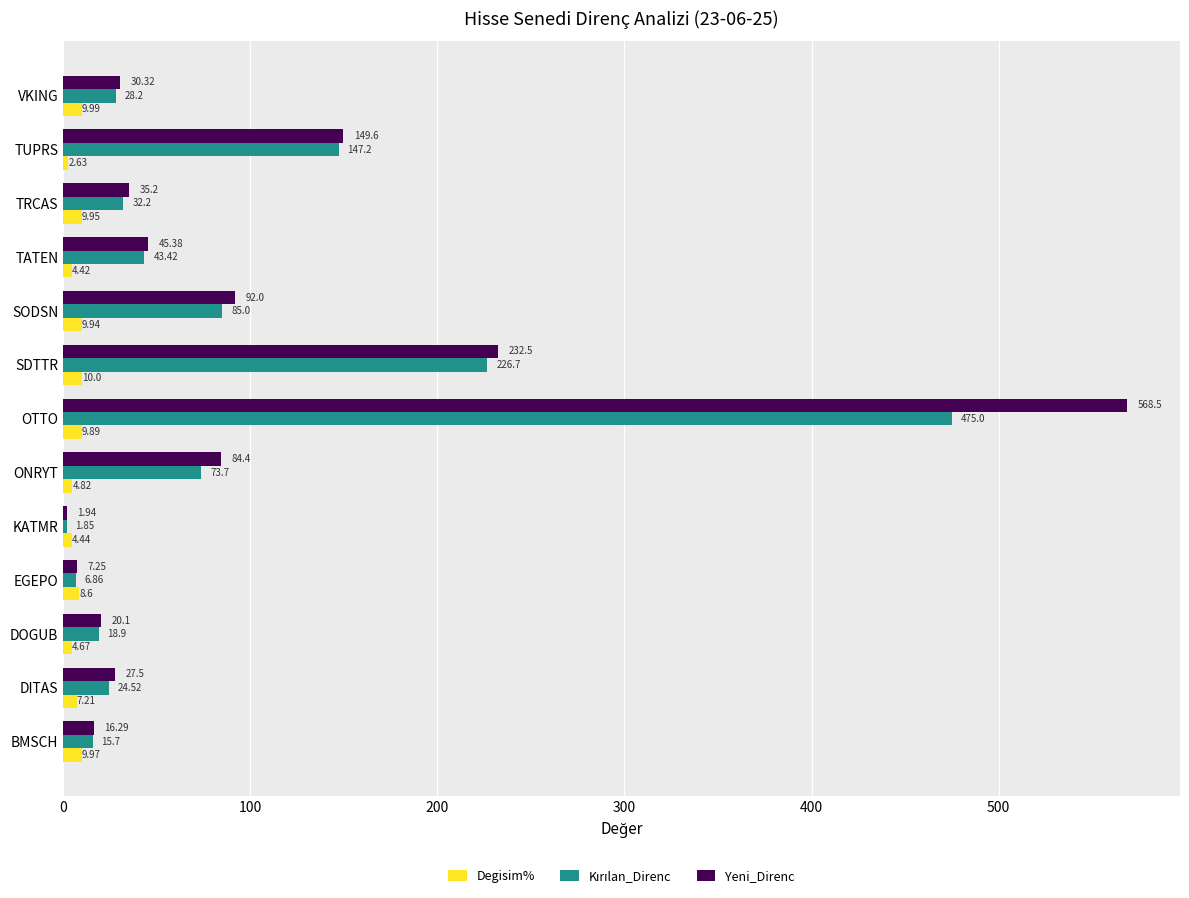

Which series has the largest total across all categories?

Yeni_Direnc